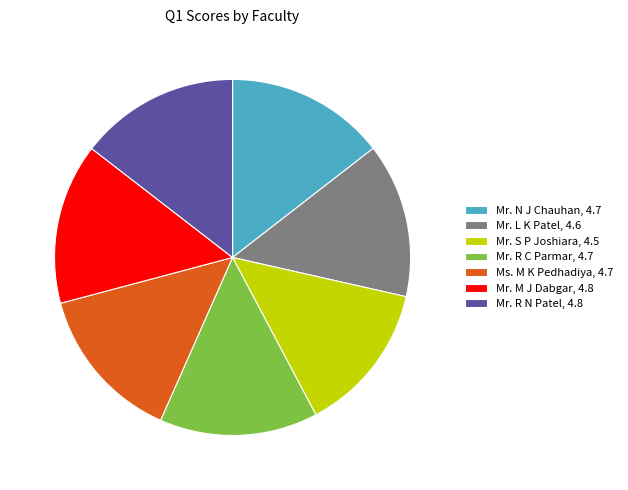

Is there a majority slice in this chart?

No